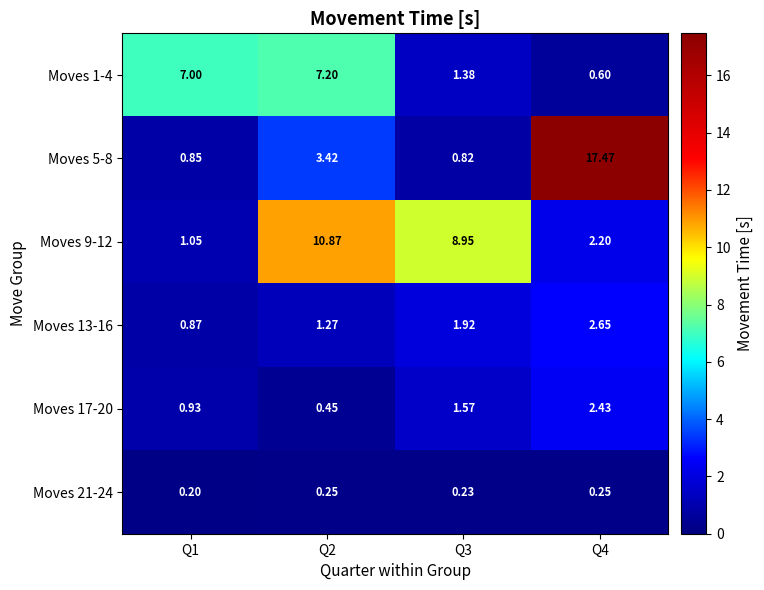

Is the value of Moves 9-12 at Q4 greater than the value of Moves 5-8 at Q1?

Yes